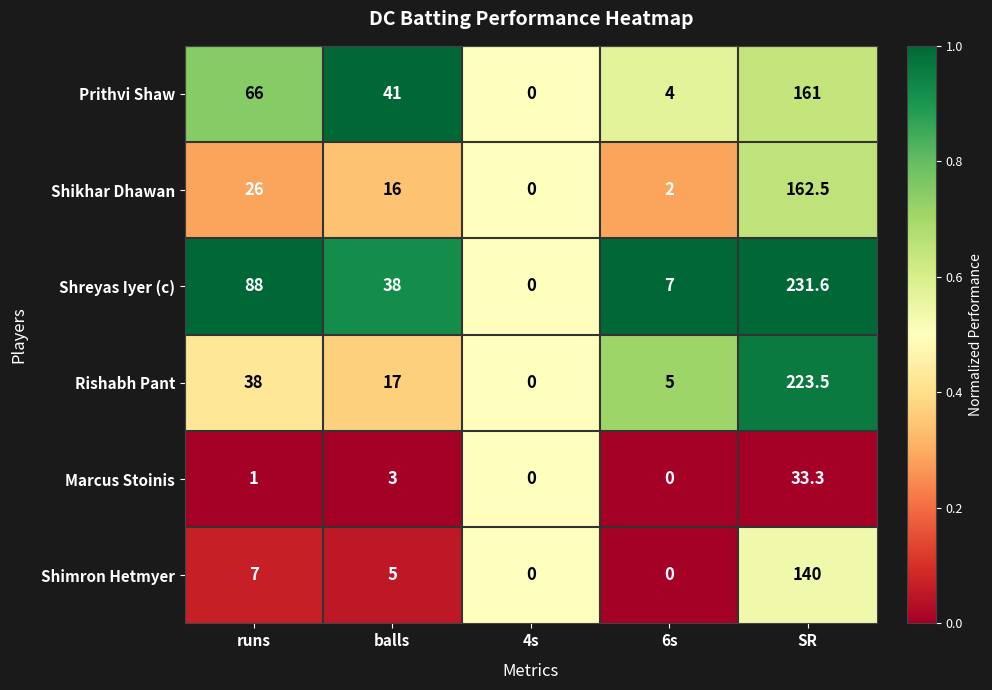

Which category has the highest value in the Marcus Stoinis series?

SR